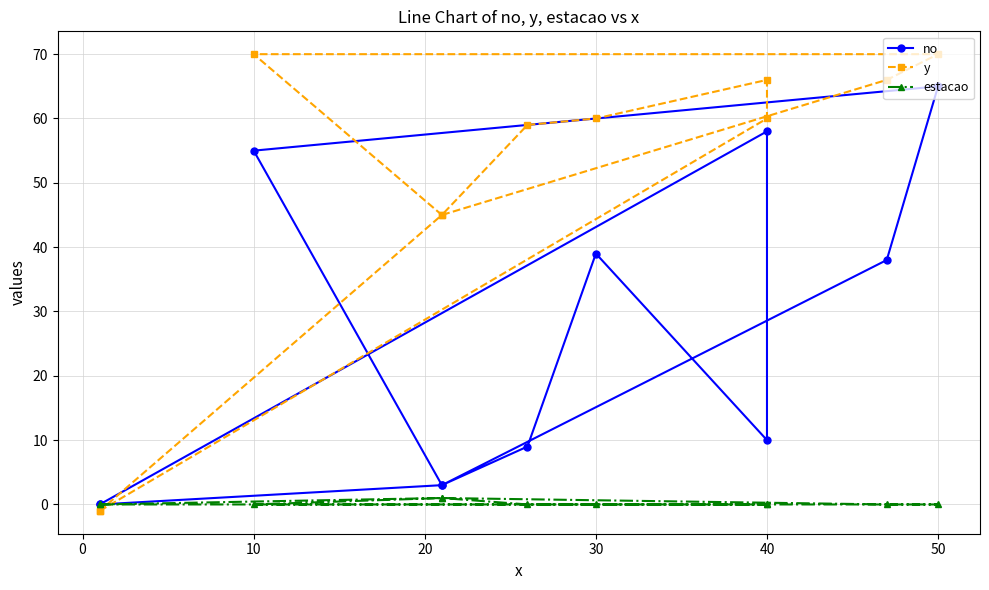

What is the greatest value displayed?

70